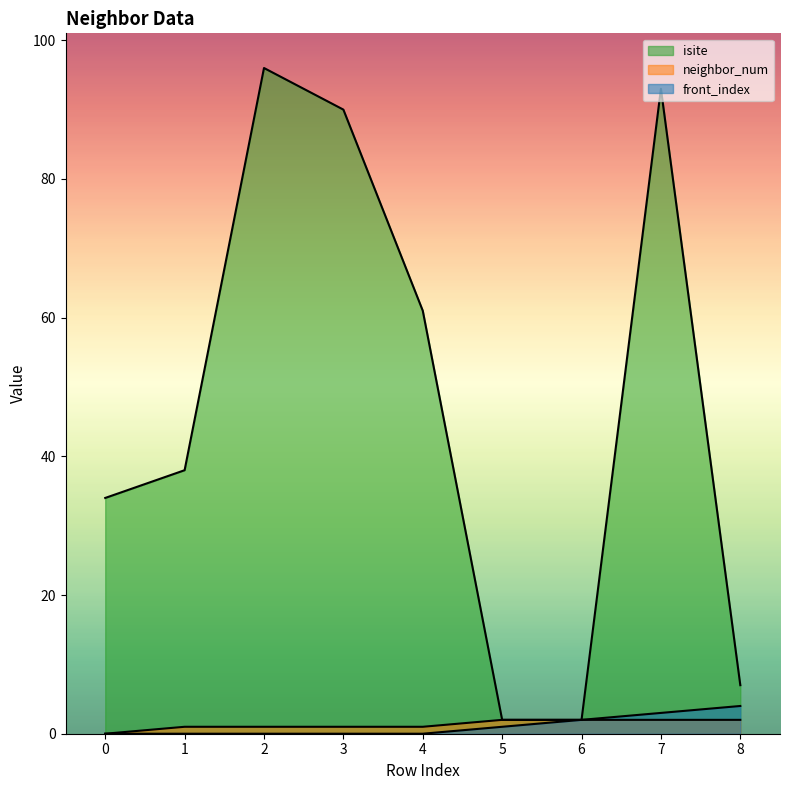

Reading left to right, extract all data points from this chart.

isite: 0=34	1=38	2=96	3=90	4=61	5=2	6=2	7=93	8=7
neighbor_num: 0=0	1=1	2=1	3=1	4=1	5=2	6=2	7=2	8=2
front_index: 0=0	1=0	2=0	3=0	4=0	5=1	6=2	7=3	8=4